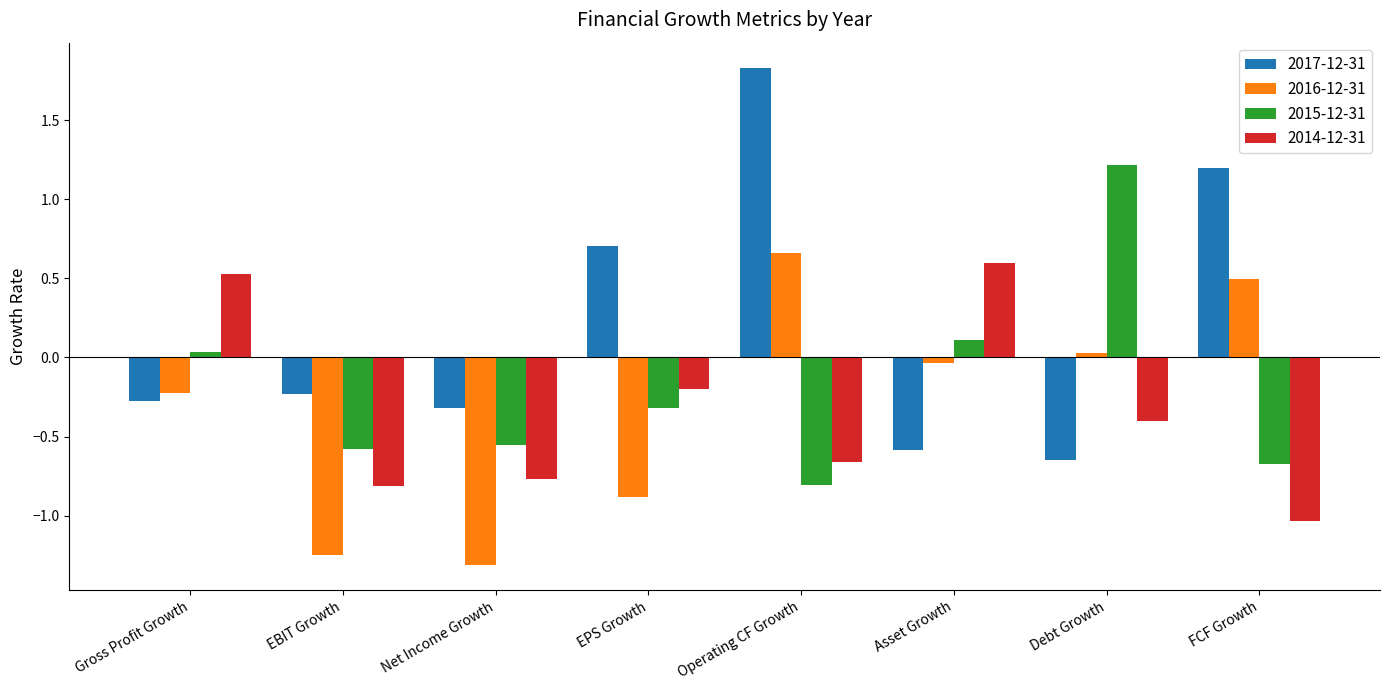

What is the difference between the second highest and minimum values in the 2014-12-31 series?

1.6